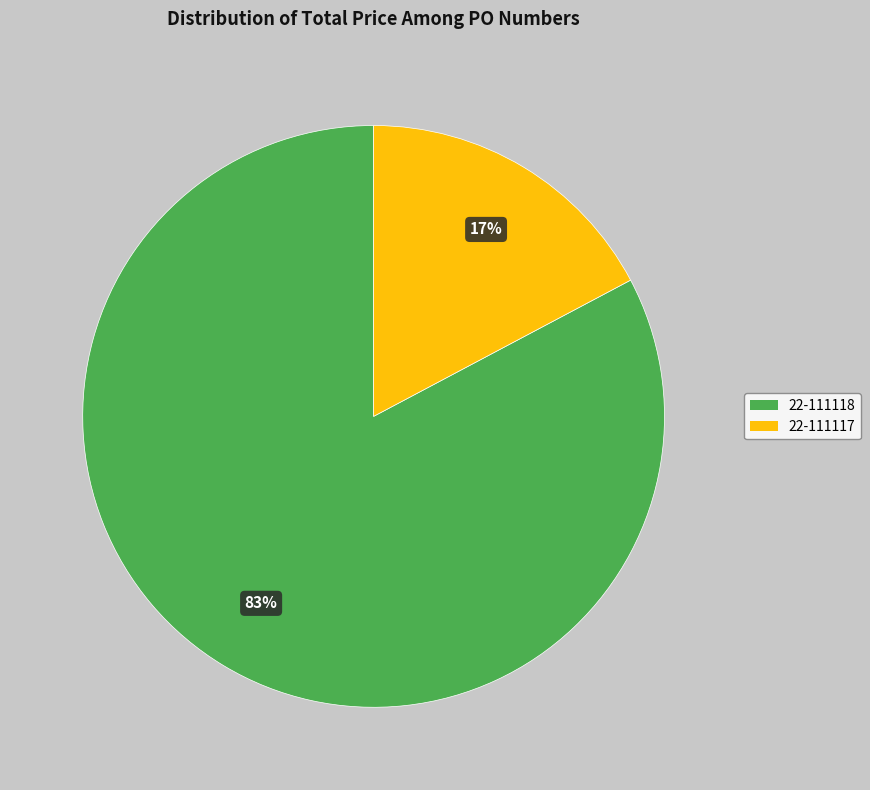

Which slice is the largest?

22-111118